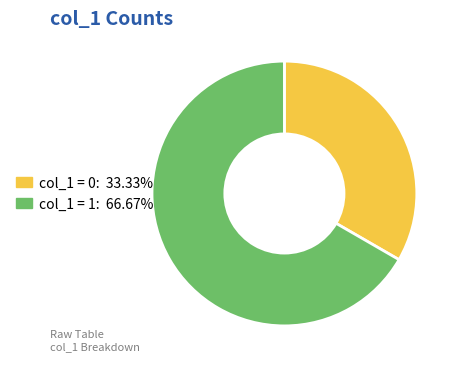

Is the sum of col_1 = 1: 66.67% and col_1 = 0: 33.33% greater than half?

Yes